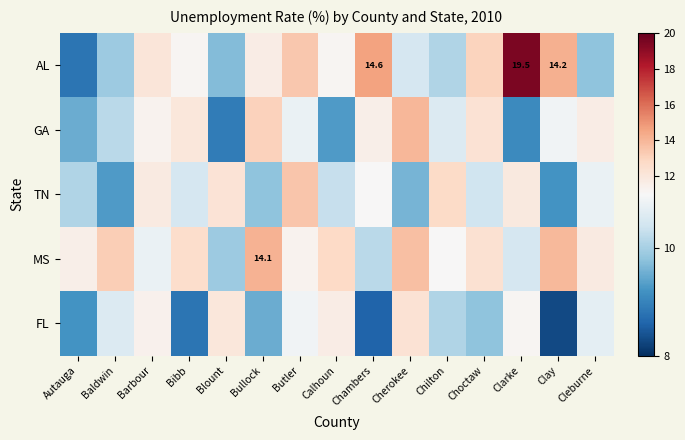

What is the difference between the maximum and minimum values in the GA series?

5.1